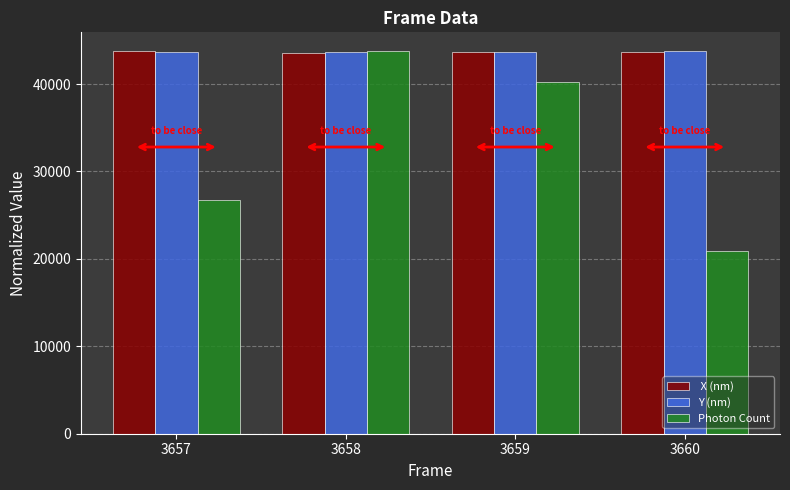

What is the difference between the highest and lowest values at 3657?

17032.9